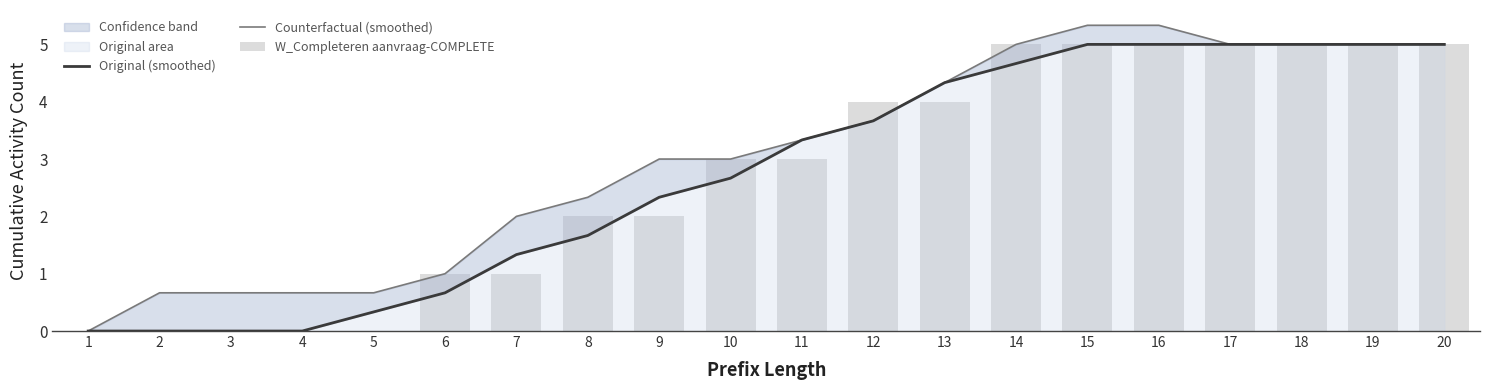

What is the value of the Original (smoothed) bar at the 19th from the left?

5.0